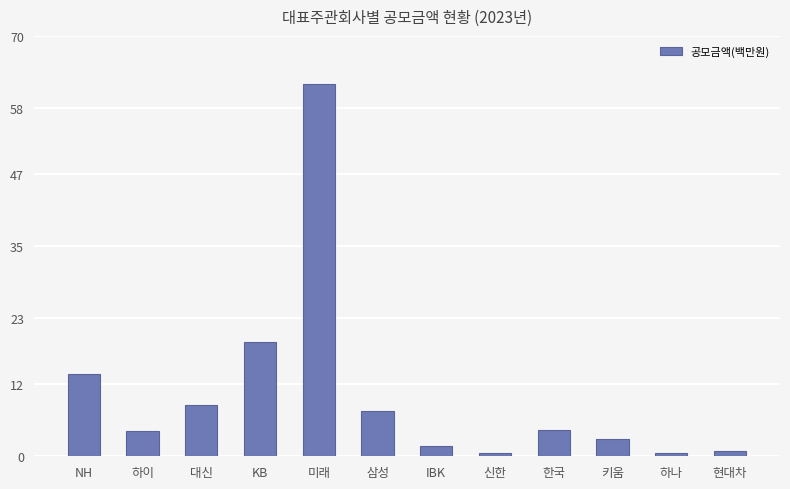

Is it true that the value at 하이 is 7.1?

False